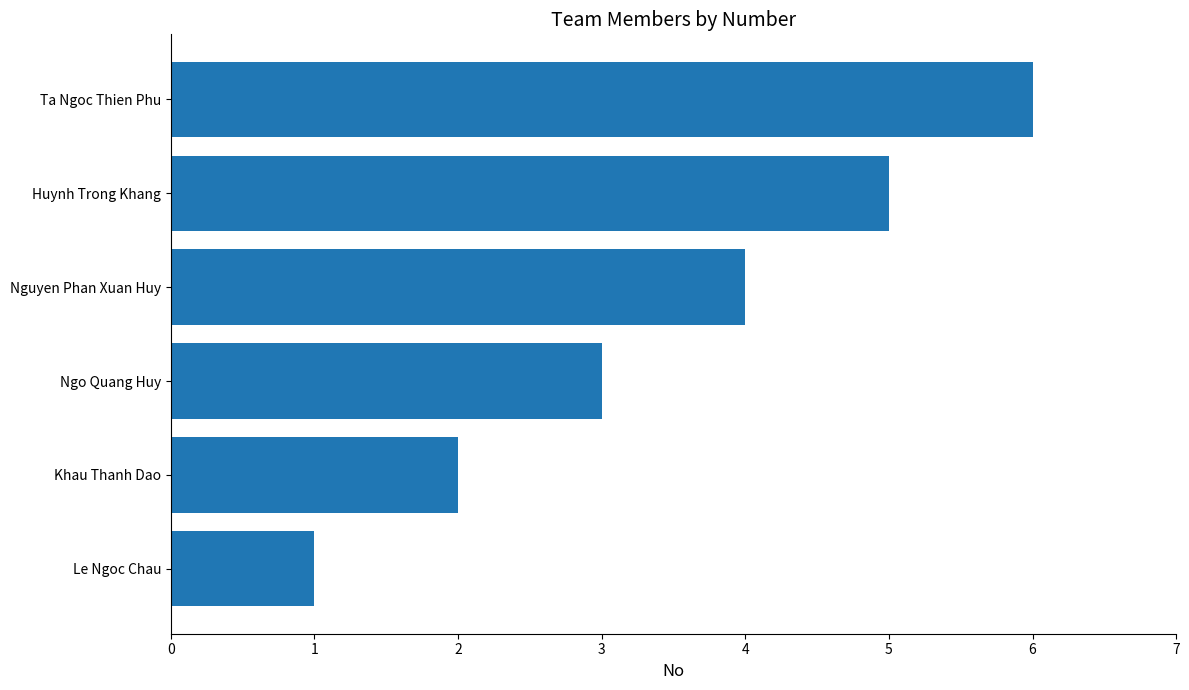

What is the maximum value shown in the chart?

6